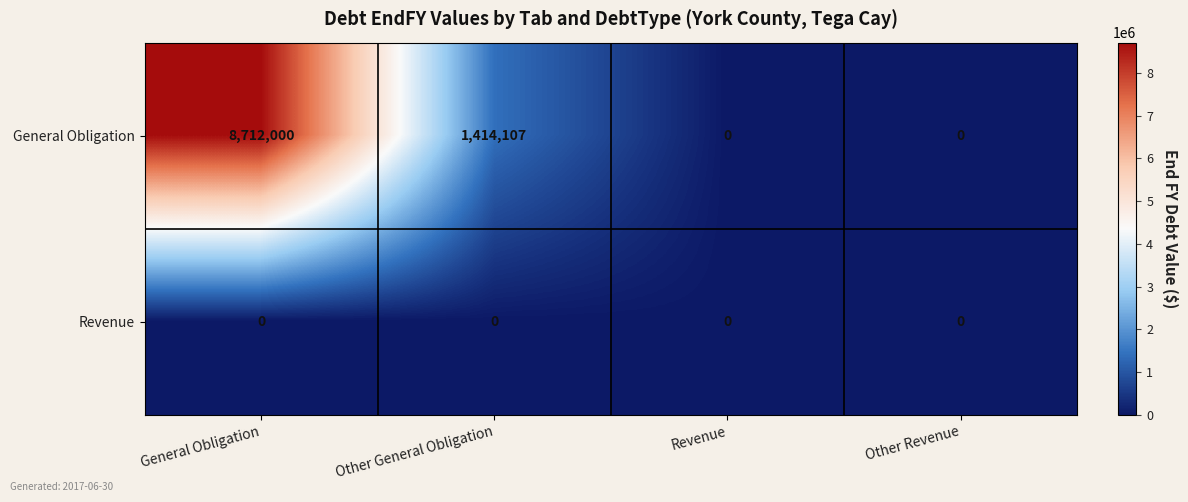

The value of General Obligation at Other Revenue is 0. True or false?

True